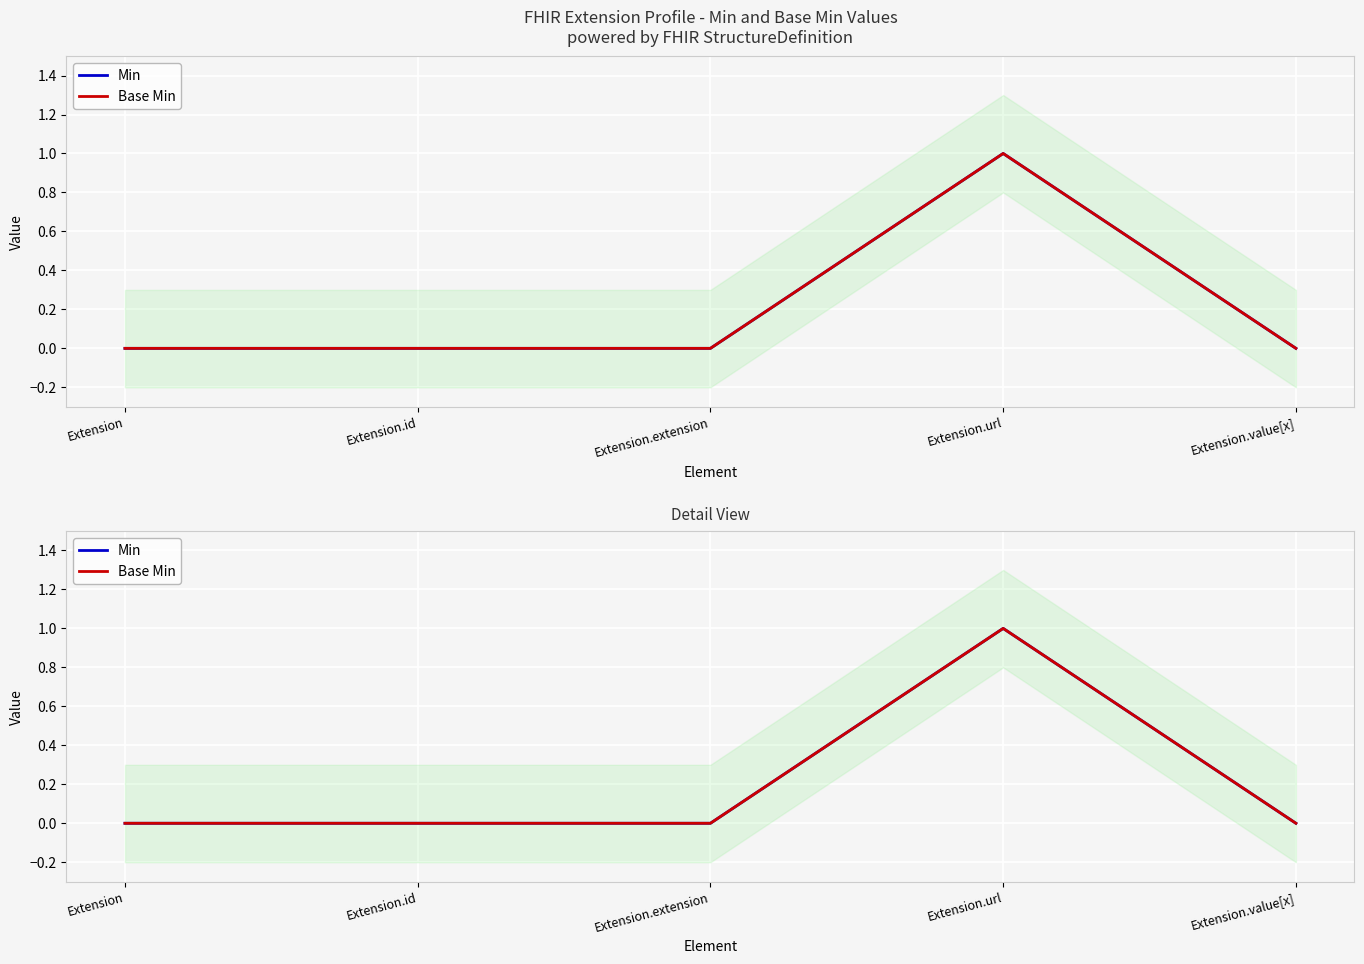

Which category has the highest value in the Min series?

Extension.url